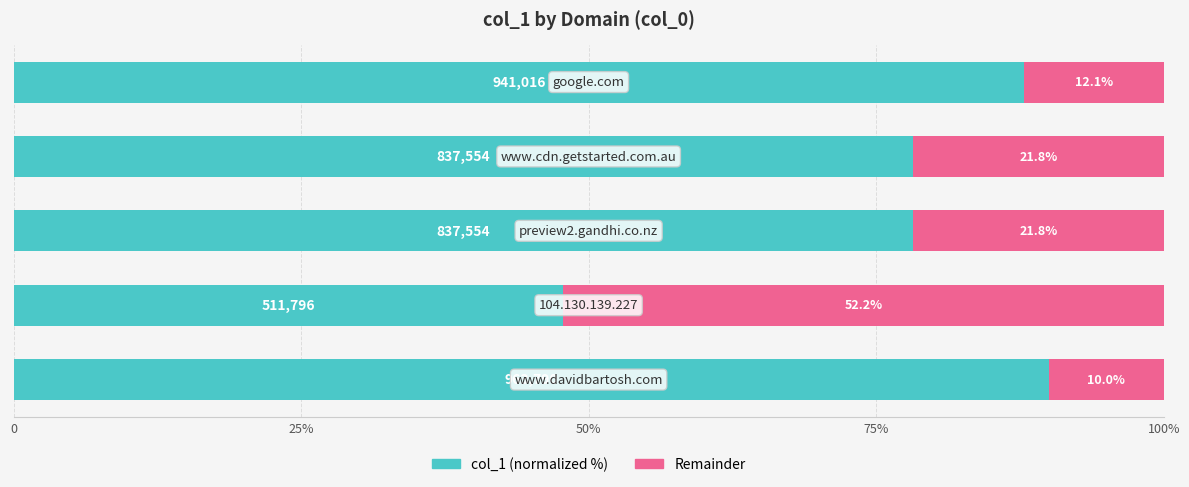

Reading left to right, list all the values displayed in this chart.

col_1 (normalized %): 0=90.0	25%=47.8	50%=78.2	75%=78.2	100%=87.9
Remainder: 0=10.0	25%=52.2	50%=21.8	75%=21.8	100%=12.1